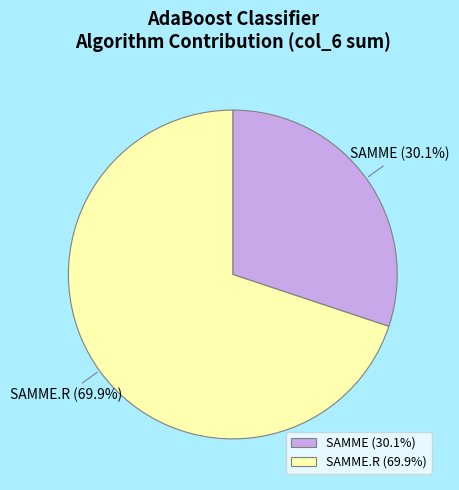

Does any single category account for the majority?

Yes